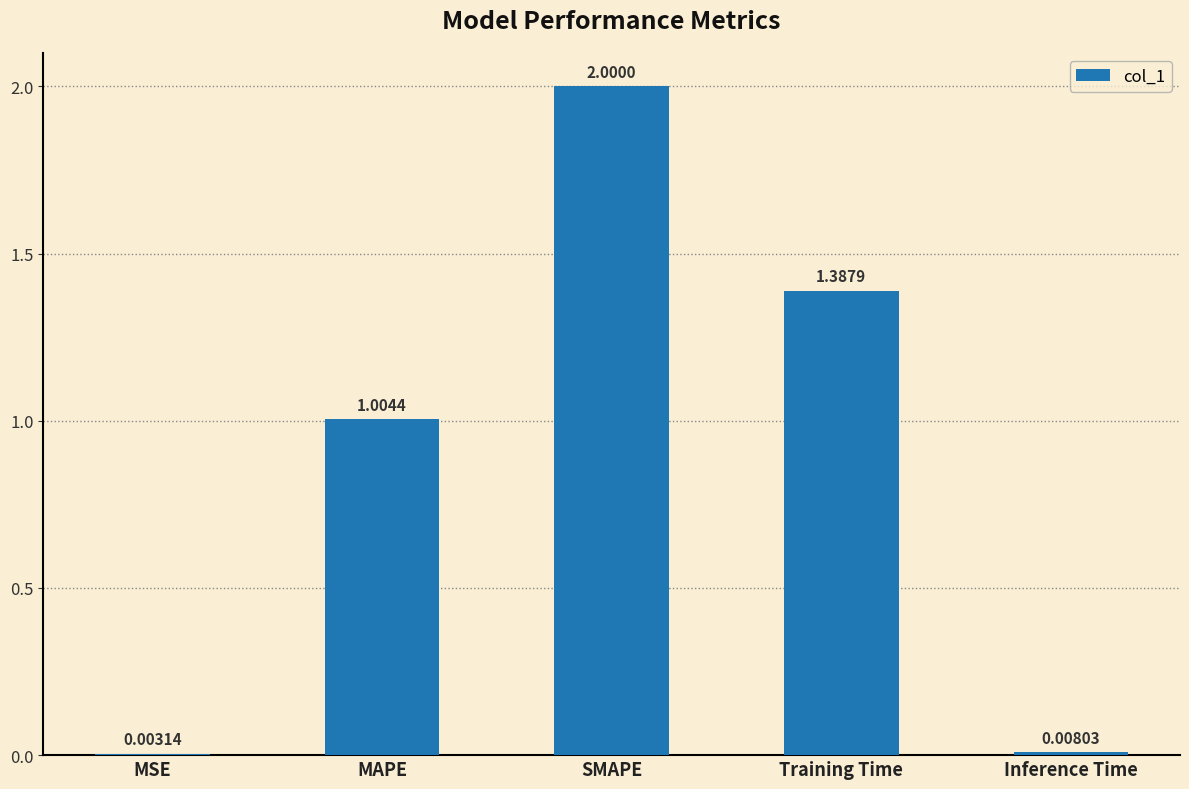

What is the average value?

0.9